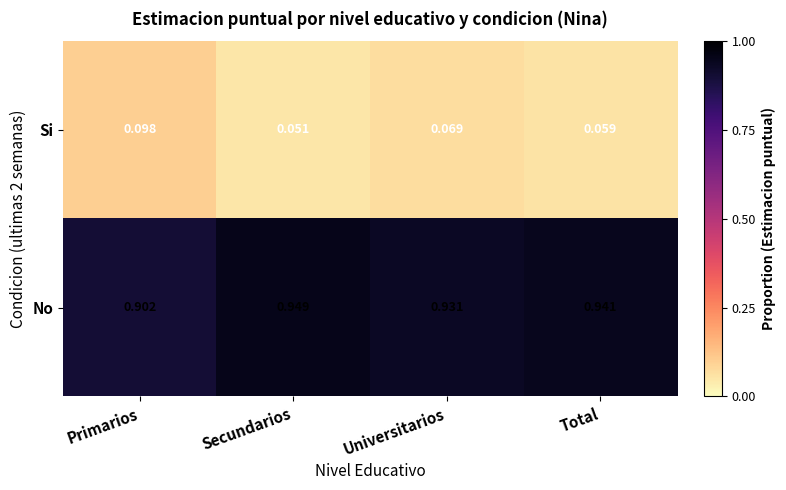

At which label is No closest to 0?

Primarios